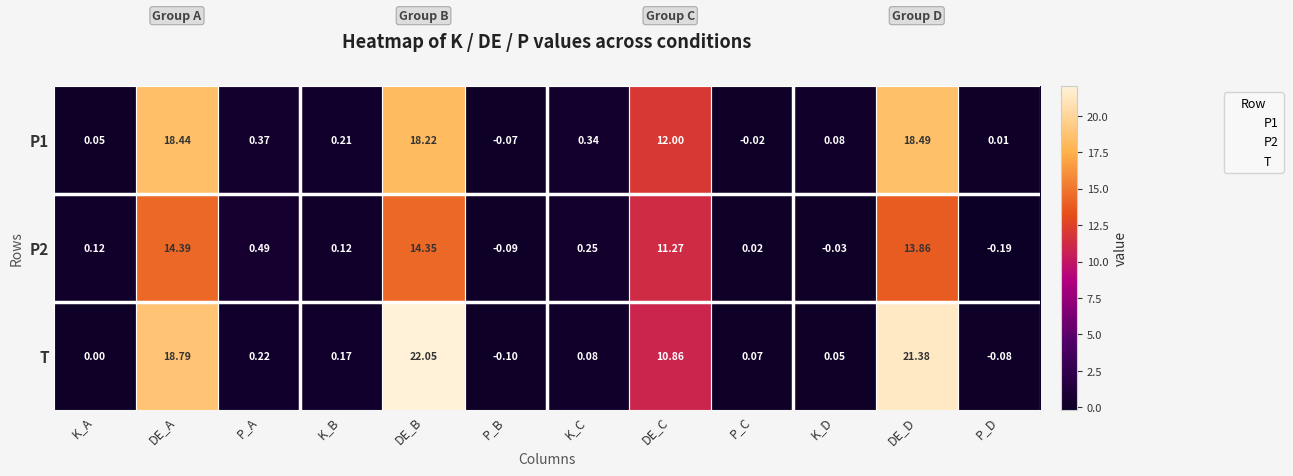

How many positive values does the P1 series have?

10